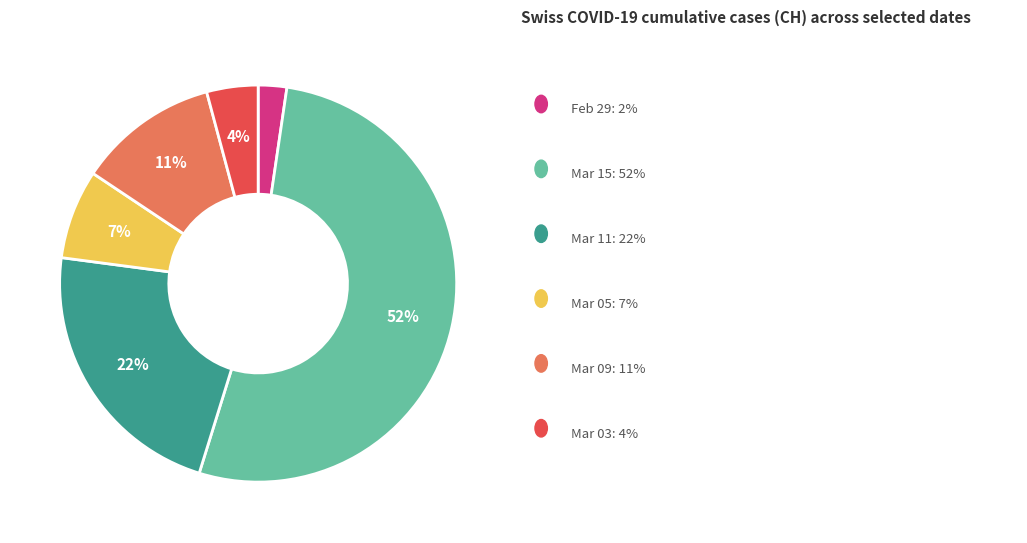

Is there any slice that represents more than half of the pie?

Yes